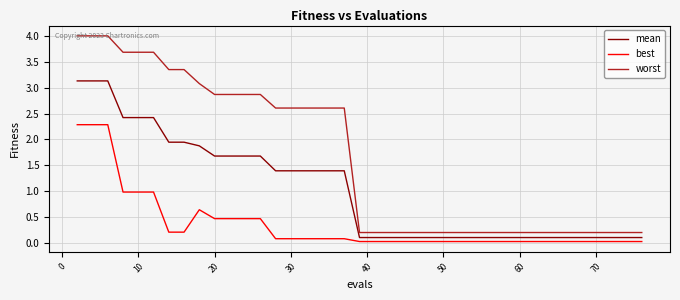

How many lines are shown in the chart?

3